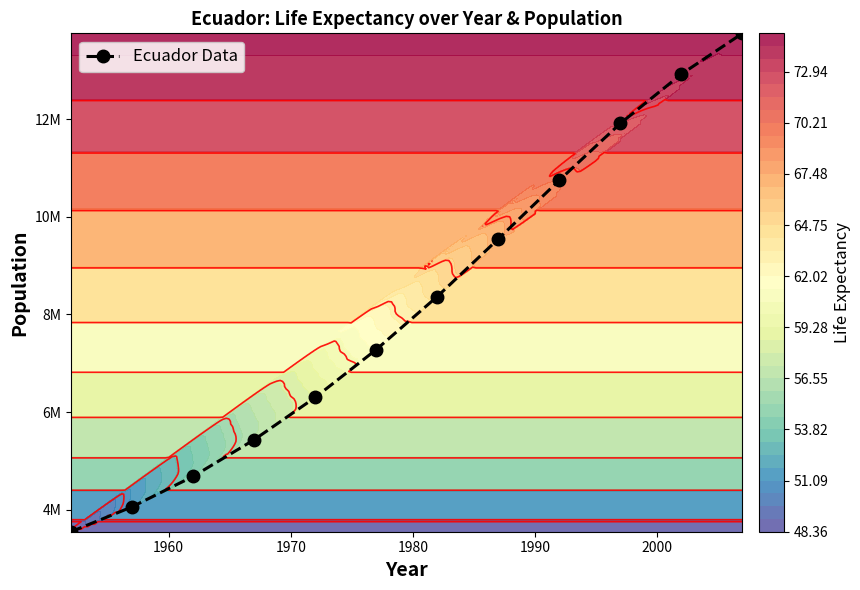

What is the average value?

8212243